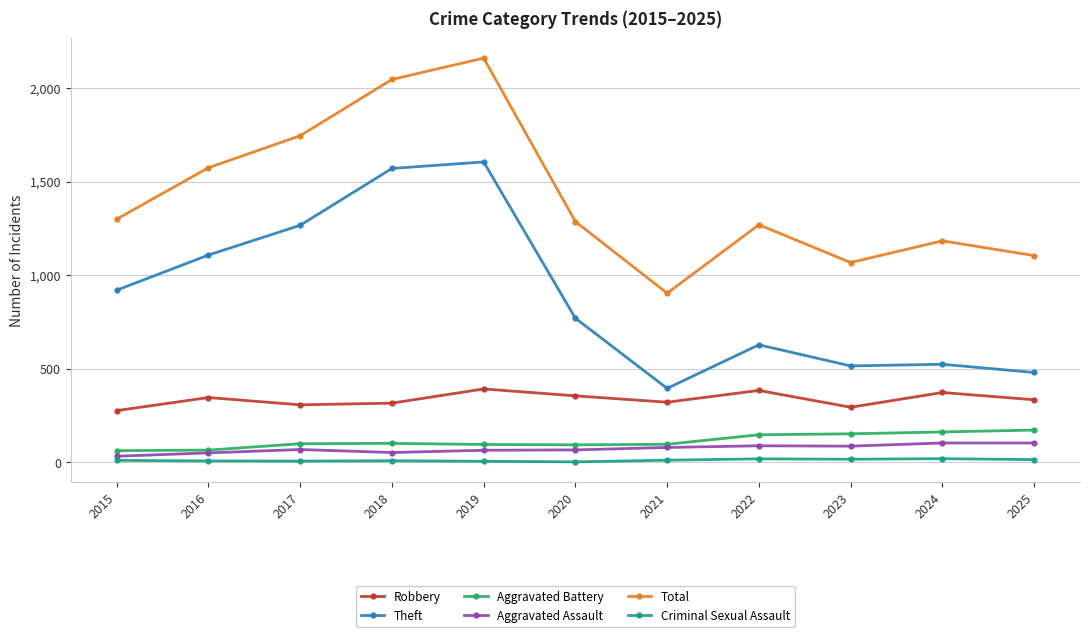

At which label does Robbery first exceed 333?

2016